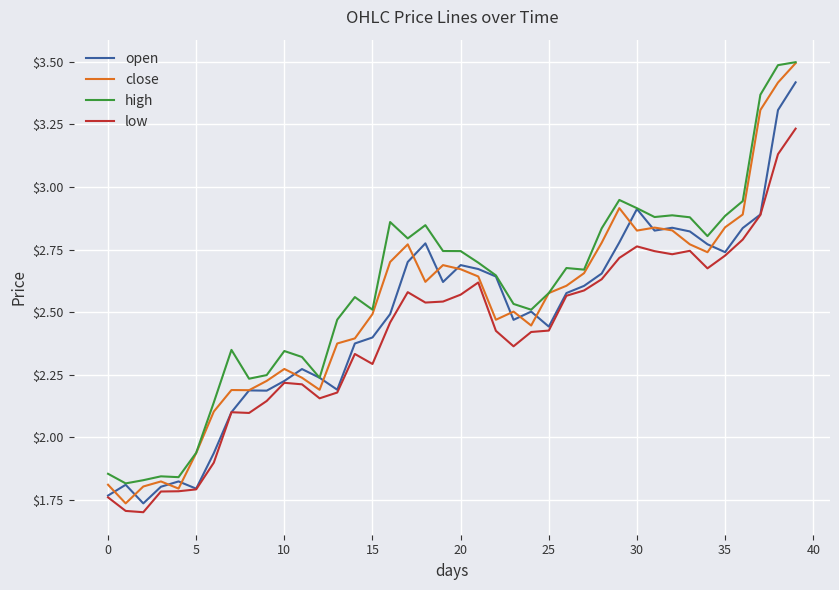

At how many categories does at least one series exceed 2?

34